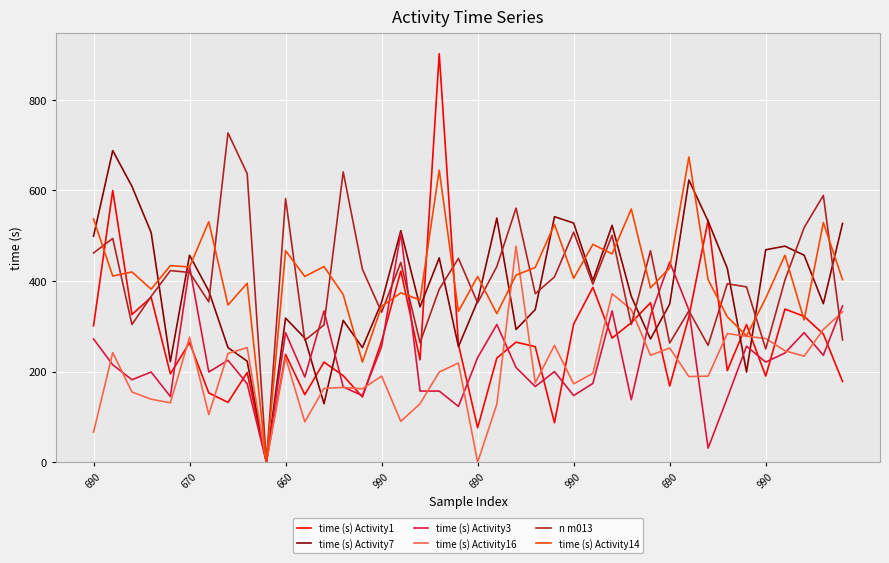

Which series has the largest range (max minus min)?

time (s) Activity1